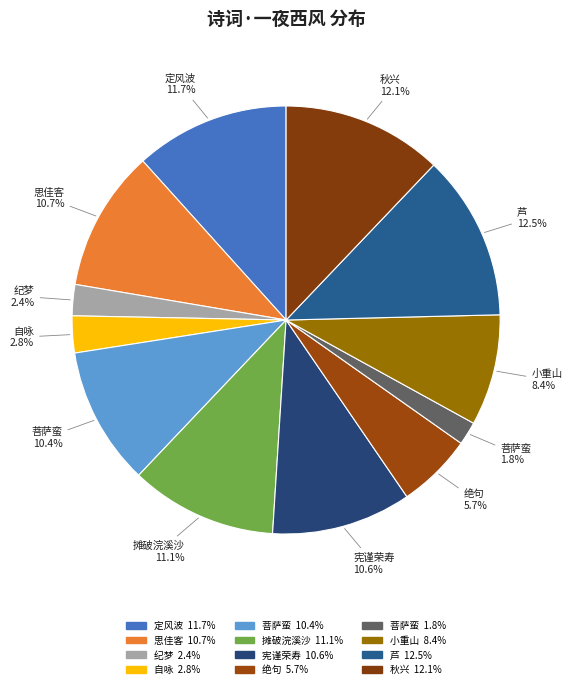

How many slices are in this pie chart?

12